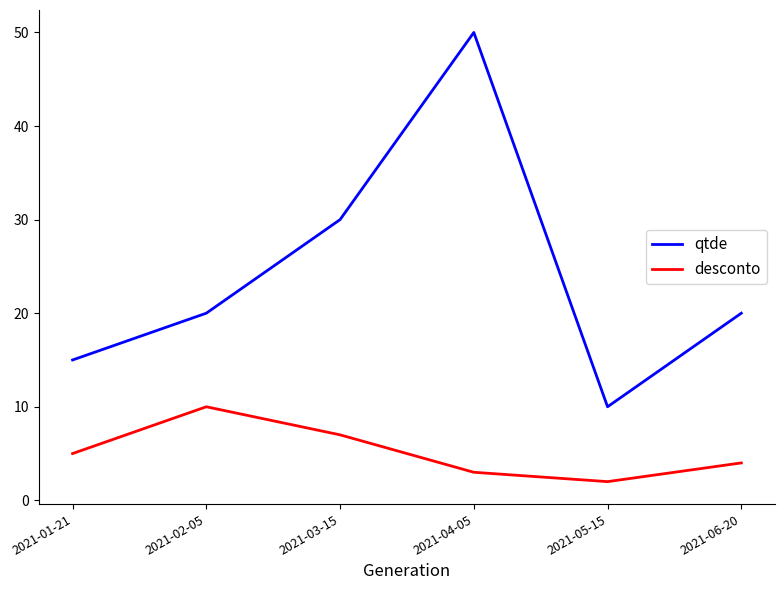

How many distinct data groups are displayed?

2